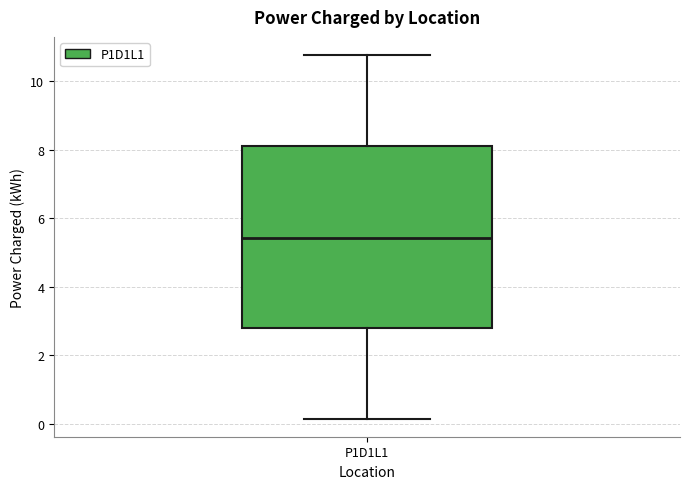

Where does the upper whisker of the box for P1D1L1 end on the y-axis? The values are not printed on the chart, so give them approximately, as read against the axis.

10.8